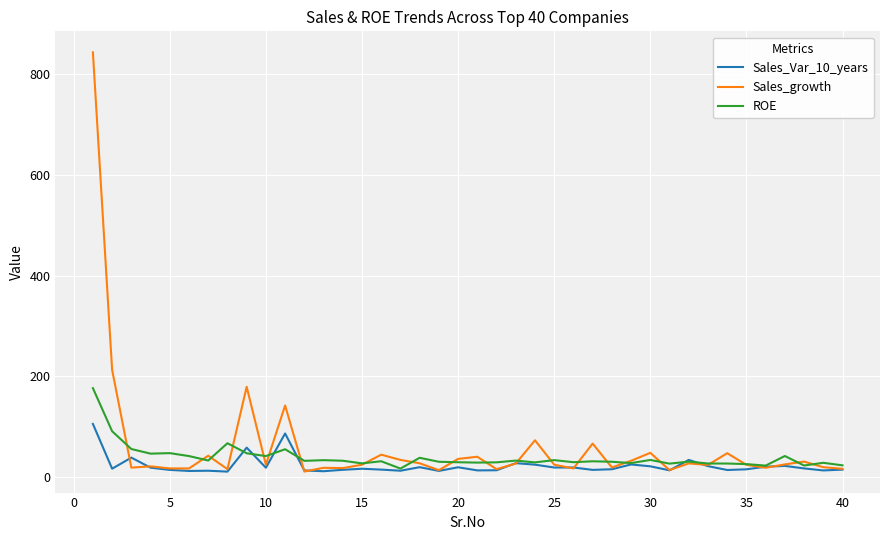

How many lines are shown in the chart?

3